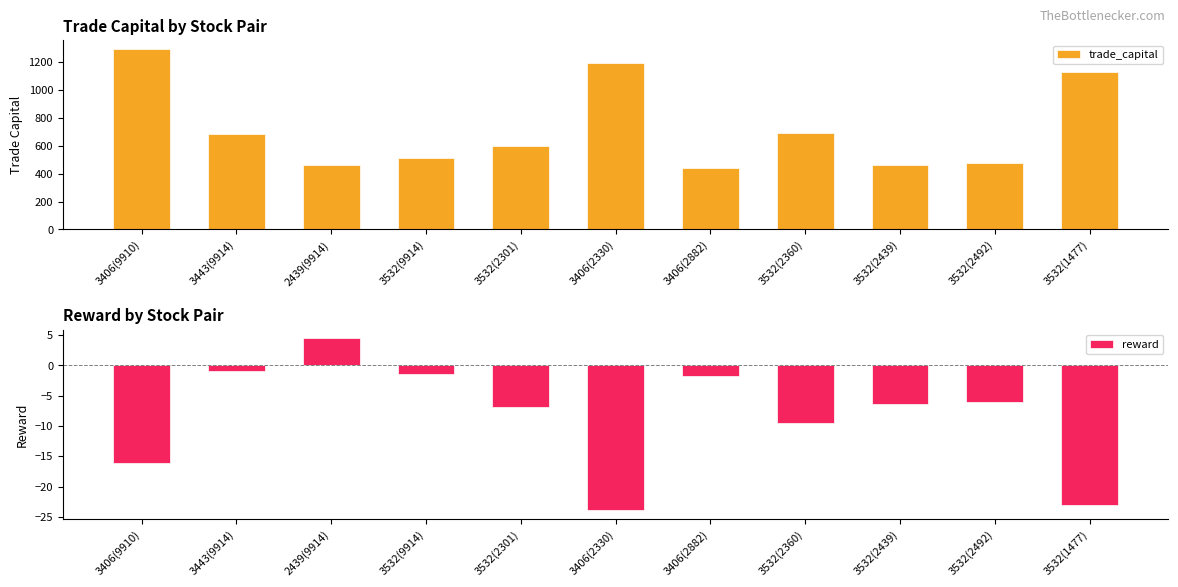

Reading left to right, what are all the values shown in this chart?

trade_capital: 3406(9910)=1293.2	3443(9914)=684.5	2439(9914)=458.6	3532(9914)=515.1	3532(2301)=599.7	3406(2330)=1196.5	3406(2882)=438.7	3532(2360)=689.9	3532(2439)=460.1	3532(2492)=478.1	3532(1477)=1130.3
reward: 3406(9910)=-16.0	3443(9914)=-1.0	2439(9914)=4.5	3532(9914)=-1.3	3532(2301)=-6.8	3406(2330)=-23.9	3406(2882)=-1.7	3532(2360)=-9.6	3532(2439)=-6.4	3532(2492)=-6.0	3532(1477)=-23.1